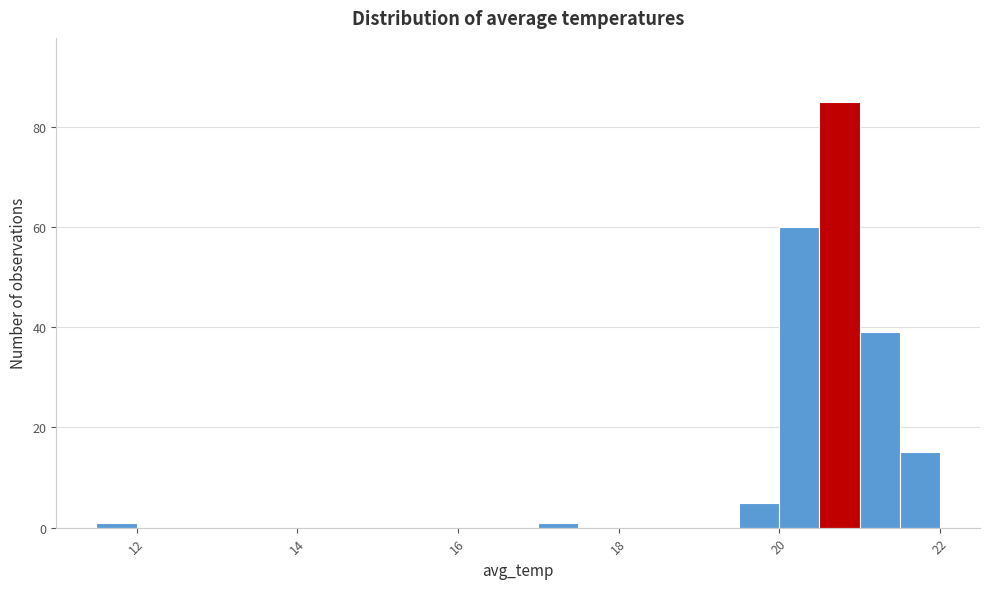

Read against the x-axis, roughly where is the centre of the tallest bar?

20.8